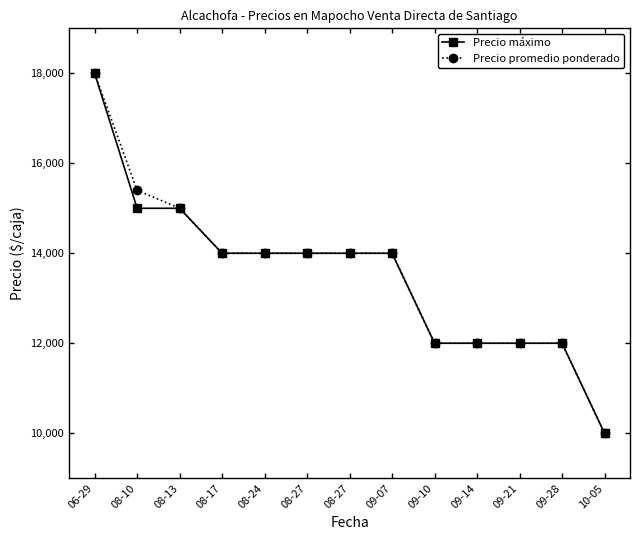

Read the Precio máximo value at 09-21, to the nearest 50.

12000